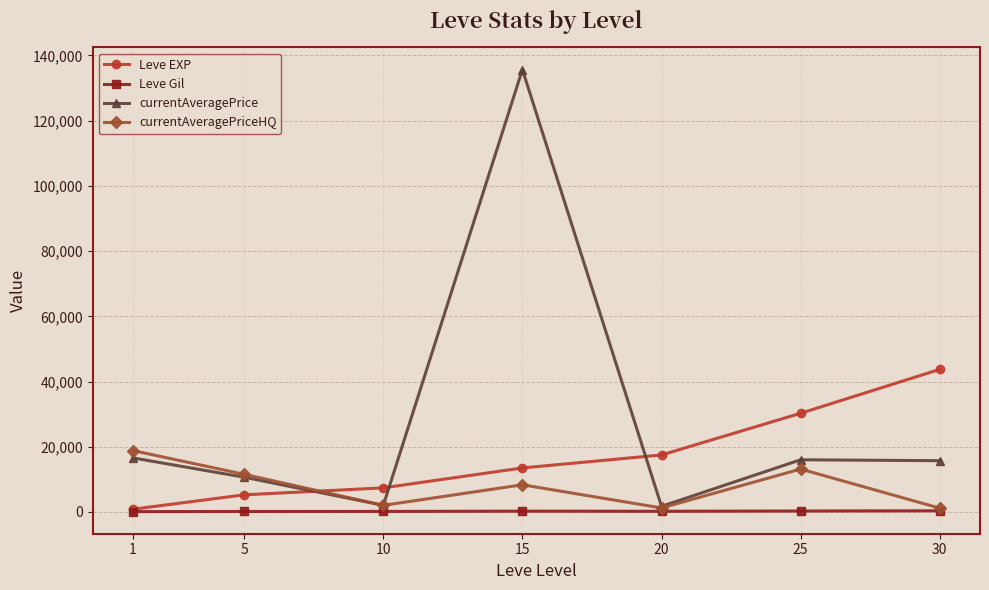

At which category does currentAveragePrice reach its first local peak?

15